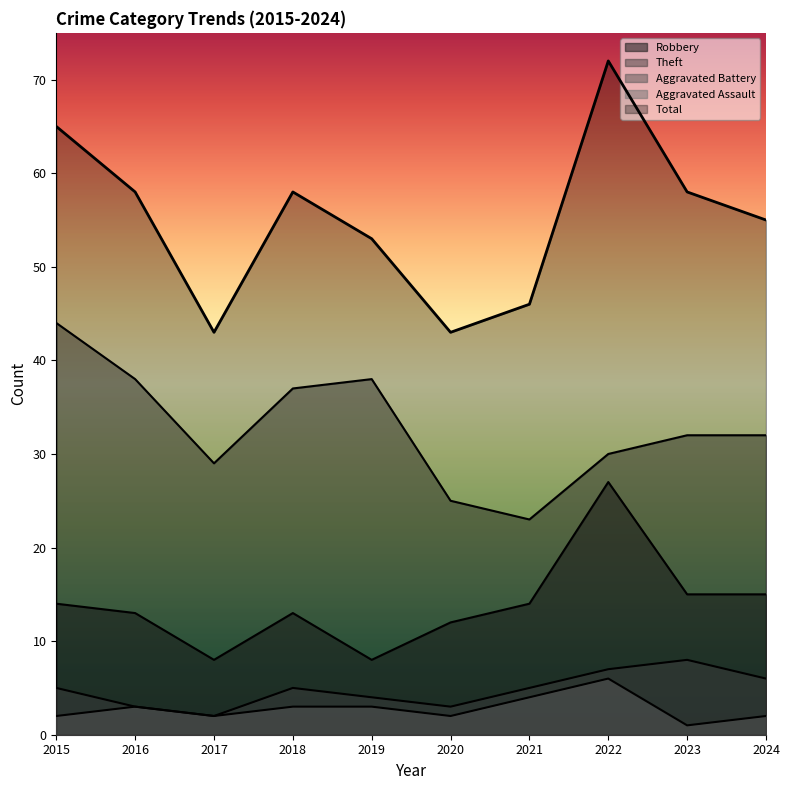

Where is Robbery nearest to the value 17?

2023